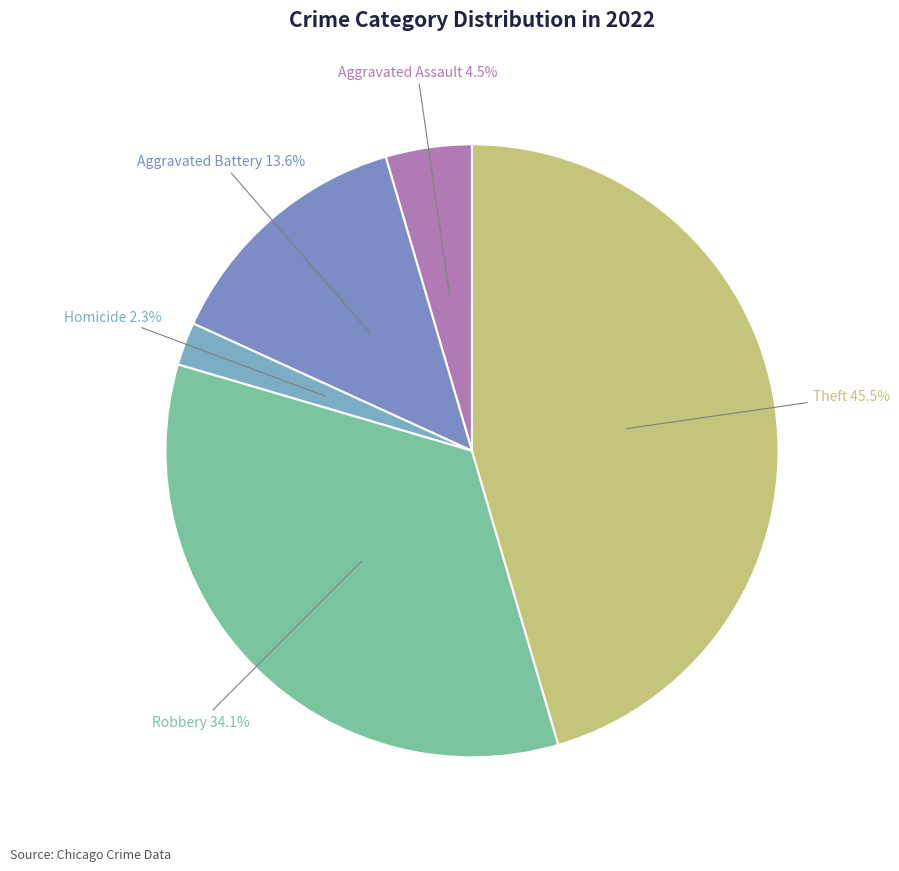

How many segments does this pie chart have?

5